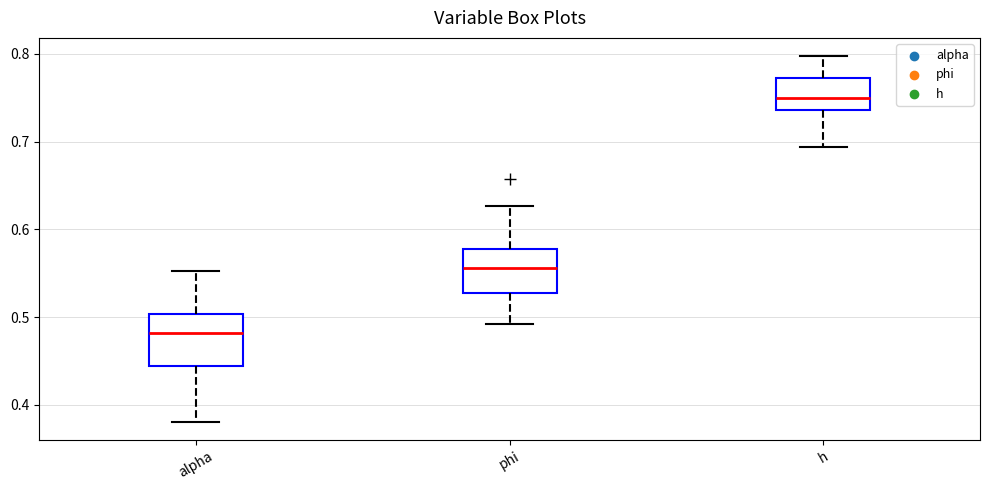

Reading left to right, transcribe this box plot: for each box, give where its median line is, the range the box spans, and where its two whiskers end, as read against the y-axis. The values are not printed on the chart, so give them approximately, as read against the axis.

alpha: median 0.48, box 0.44 to 0.50, whiskers 0.38 to 0.55
phi: median 0.56, box 0.53 to 0.58, whiskers 0.49 to 0.63
h: median 0.75, box 0.74 to 0.77, whiskers 0.69 to 0.80